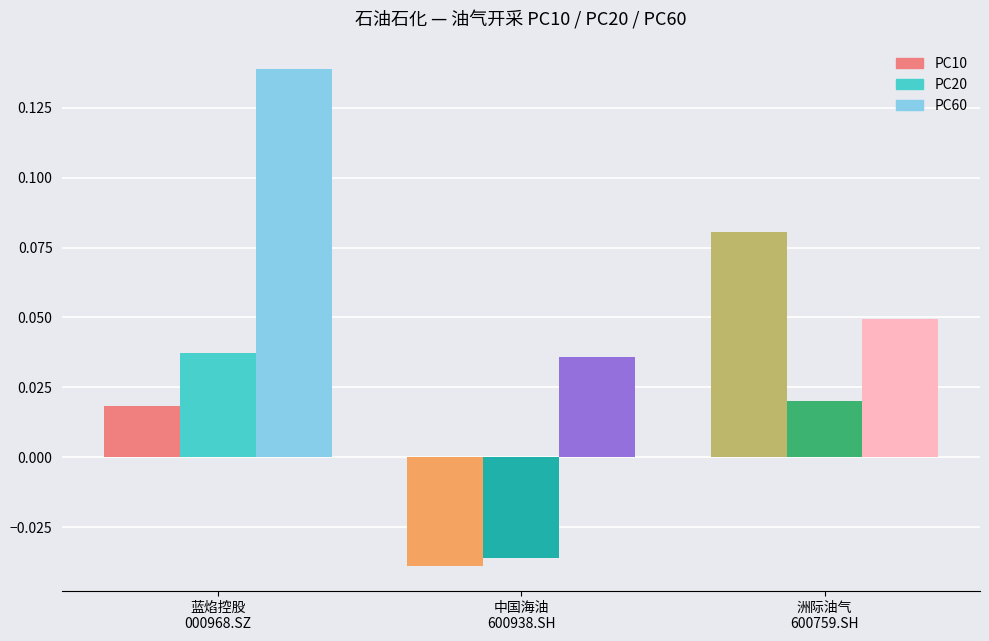

The value of PC10 at 洲际油气
600759.SH is 0.1. True or false?

False